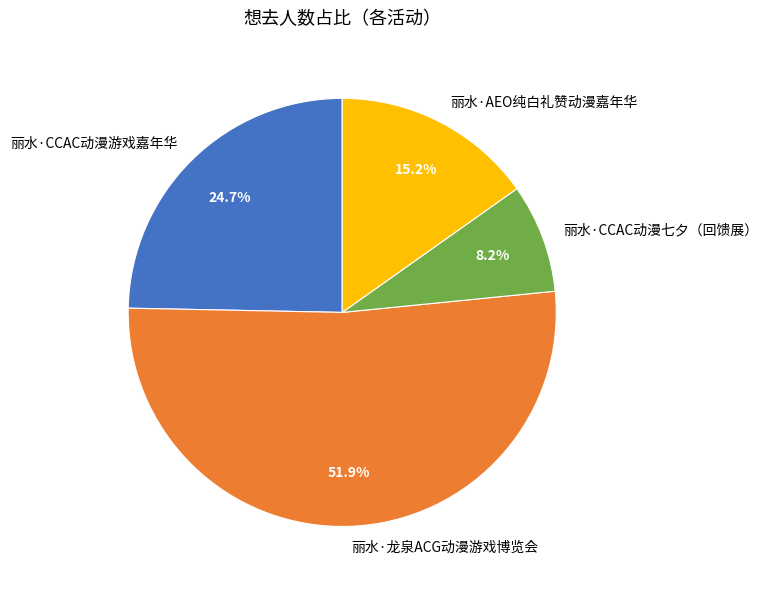

Which category has the smallest portion of the pie?

丽水·CCAC动漫七夕（回馈展）